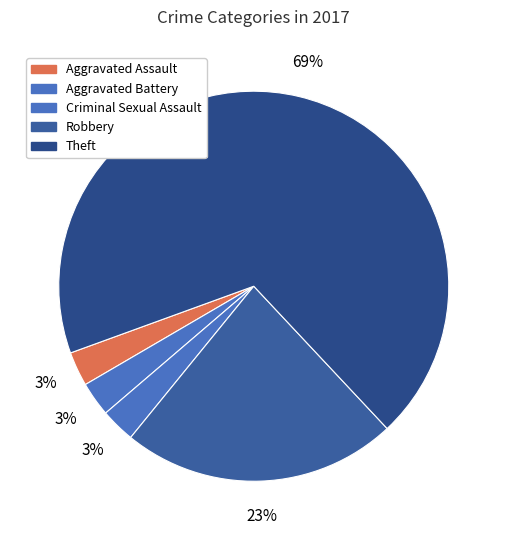

Approximately how many times larger is the value at Robbery compared to Theft?

0.3